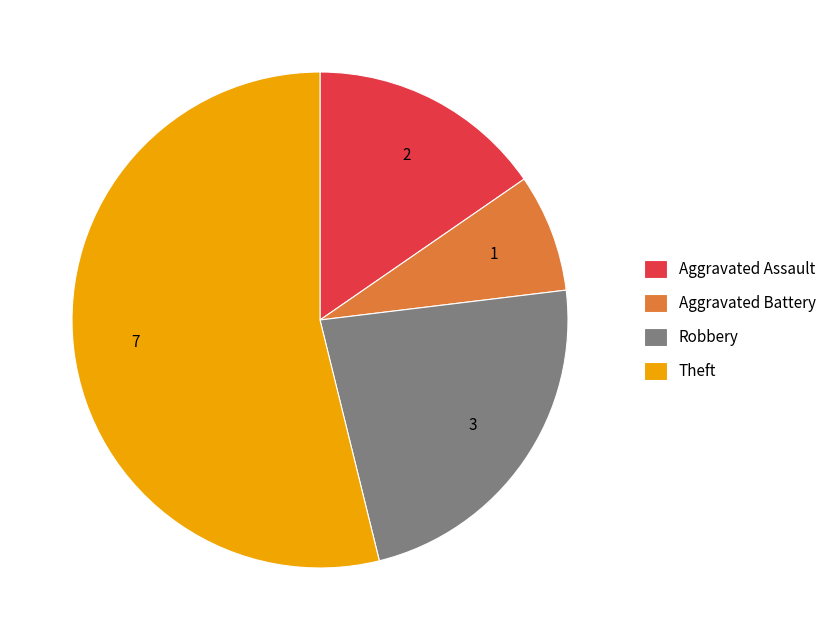

How many slices are in this pie chart?

4